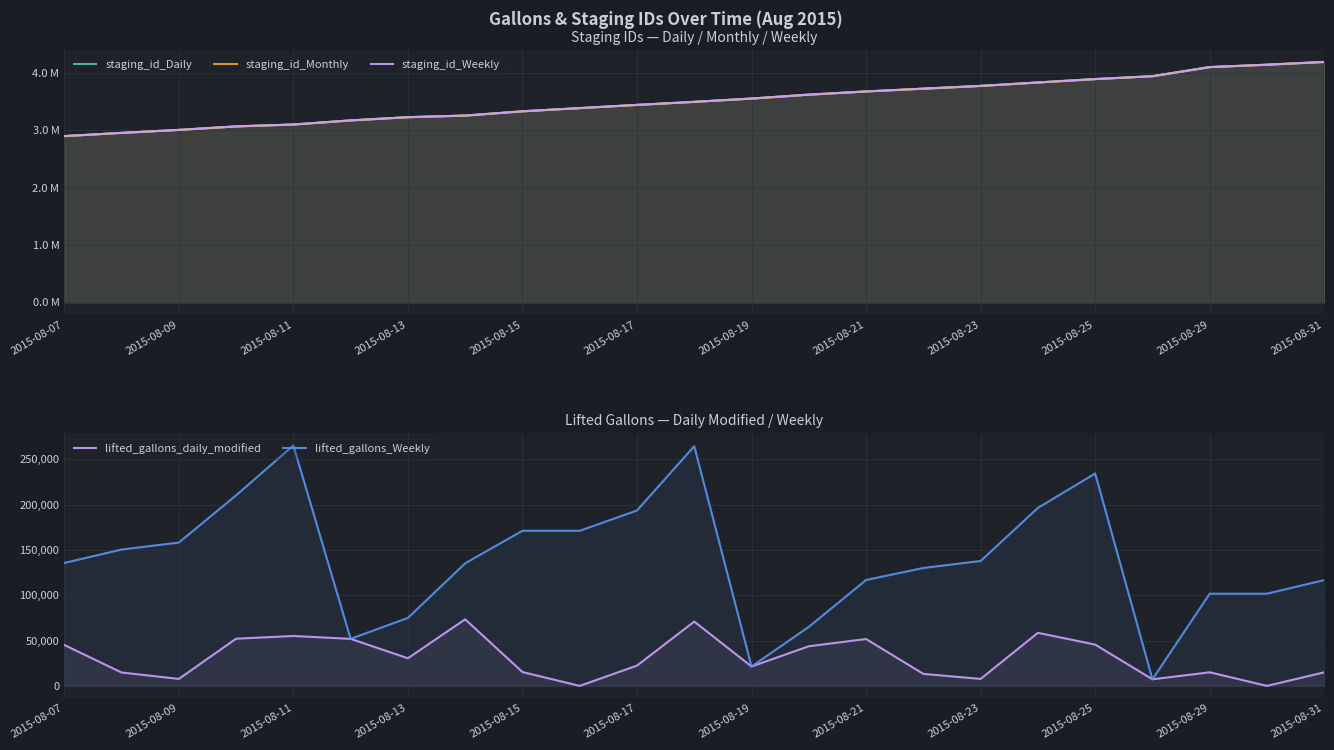

How many lines are shown in the chart?

5